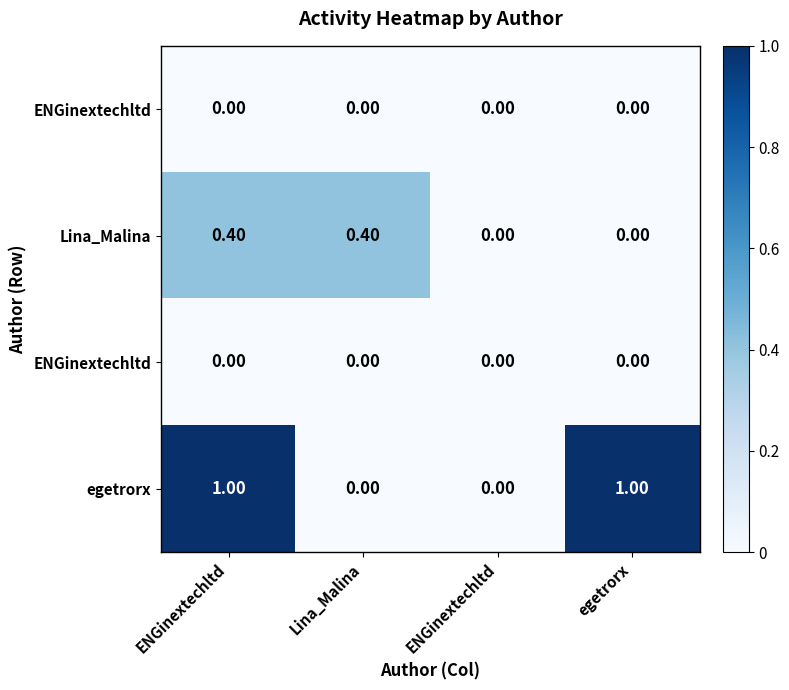

What is the difference between the highest and lowest values at ENGinextechltd?

1.0